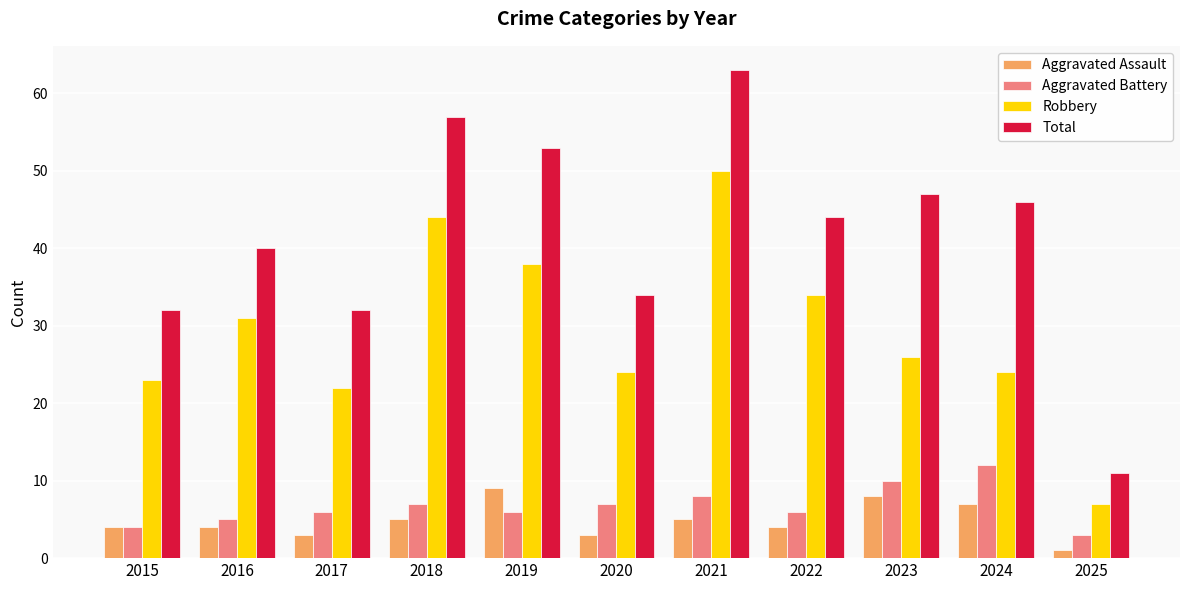

At how many categories does at least one series exceed 42?

6